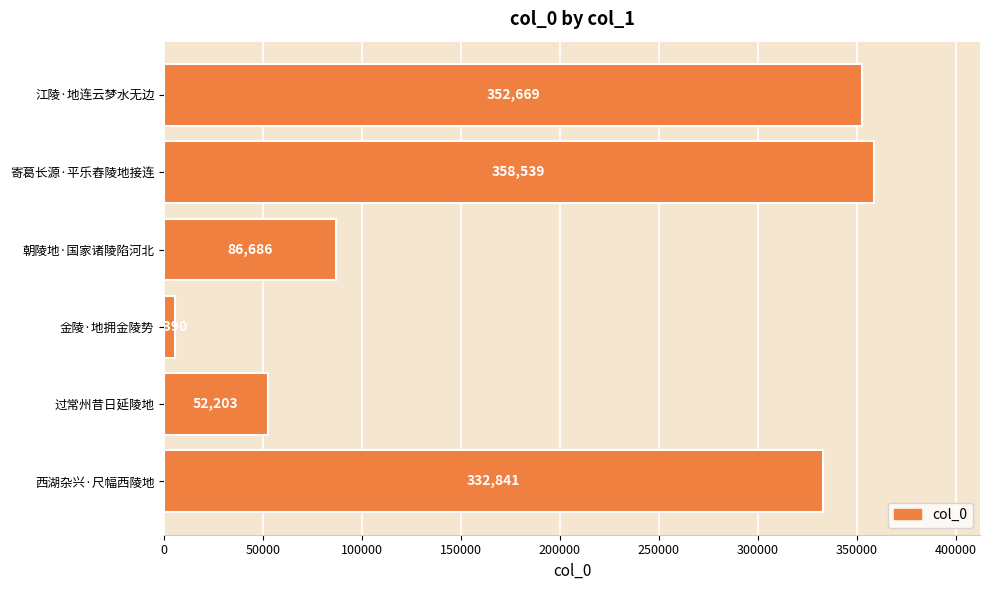

How many data points are less than 332841?

3